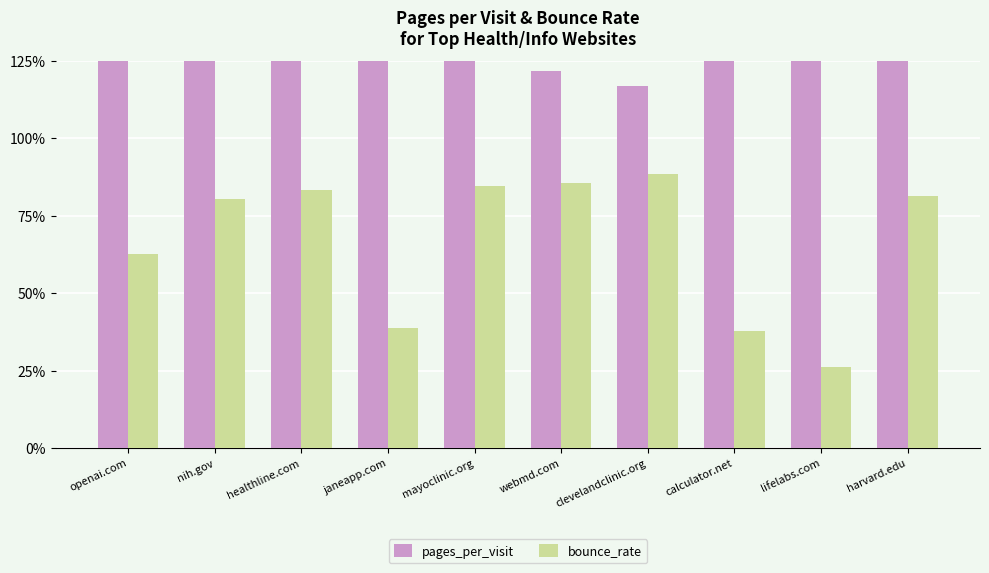

Are the bars horizontal?

No